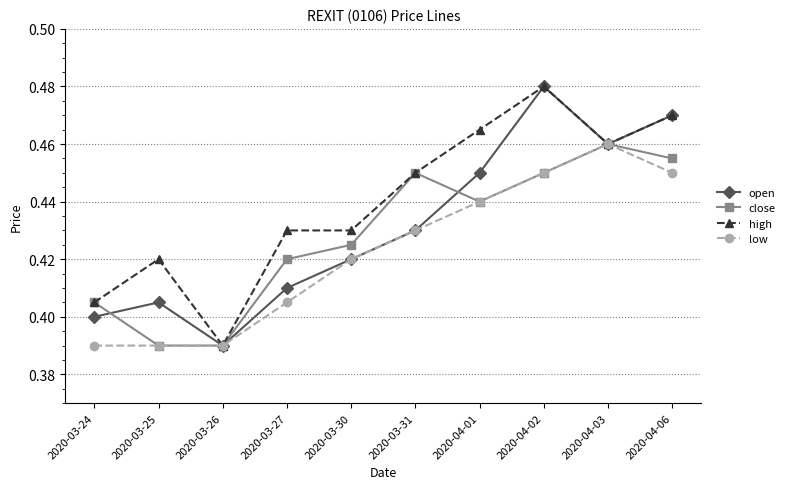

What are all the series names shown in the legend?

open, close, high, low